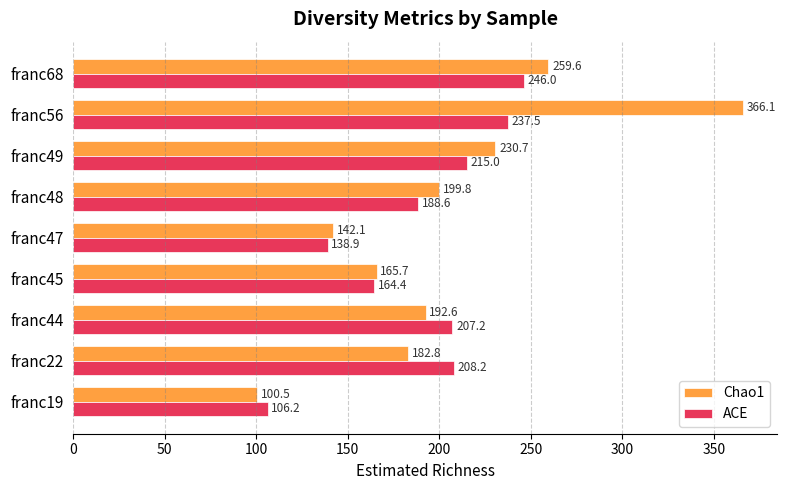

Which series has the largest total across all categories?

Chao1